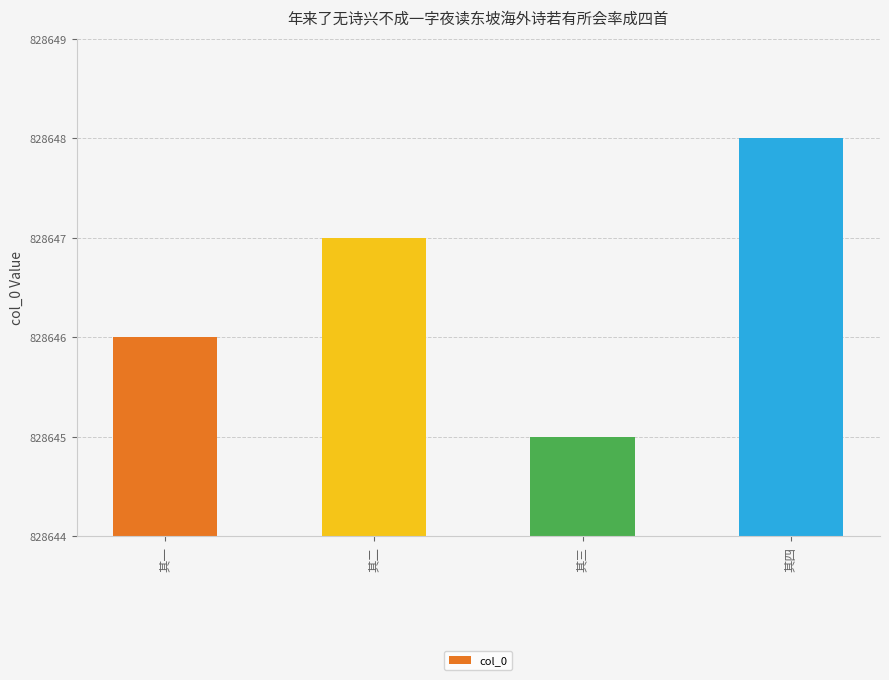

What position from the left is 其三?

3